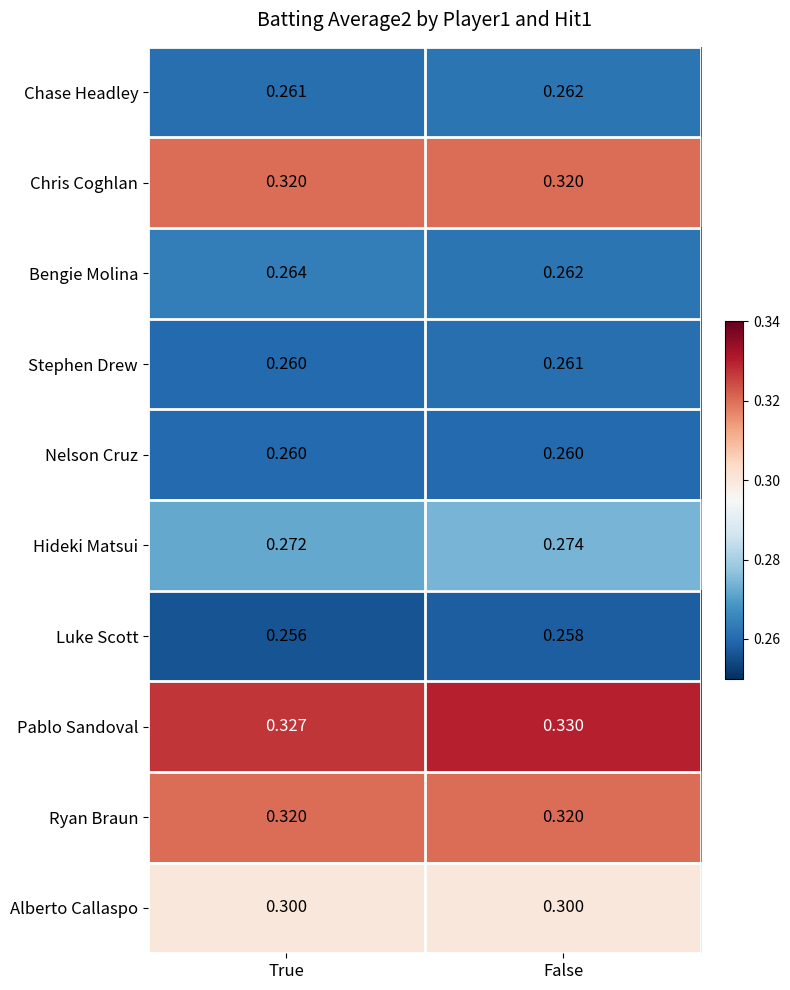

At how many categories does at least one series exceed 0?

2